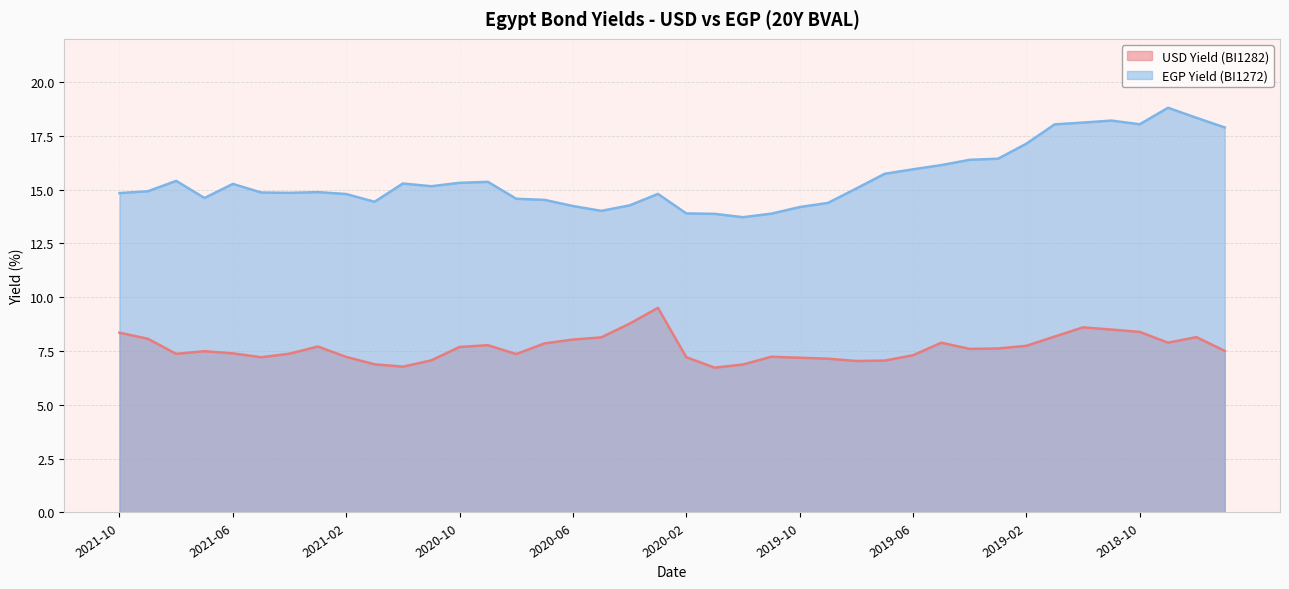

Reading left to right, extract all data points from this chart.

USD Yield (BI1282): 8.4	8.1	7.4	7.5	7.4	7.2	7.4	7.7	7.2	6.9	6.8	7.1	7.7	7.8	7.4	7.9	8.0	8.1	8.8	9.5	7.2	6.7	6.9	7.2	7.2	7.1	7.0	7.1	7.3	7.9	7.6	7.6	7.7	8.2	8.6	8.5	8.4	7.9	8.1	7.5
EGP Yield (BI1272): 14.8	14.9	15.4	14.6	15.3	14.9	14.8	14.9	14.8	14.4	15.3	15.2	15.3	15.4	14.6	14.5	14.2	14.0	14.3	14.8	13.9	13.9	13.7	13.9	14.2	14.4	15.0	15.7	15.9	16.1	16.4	16.4	17.1	18.0	18.1	18.2	18.0	18.8	18.3	17.9